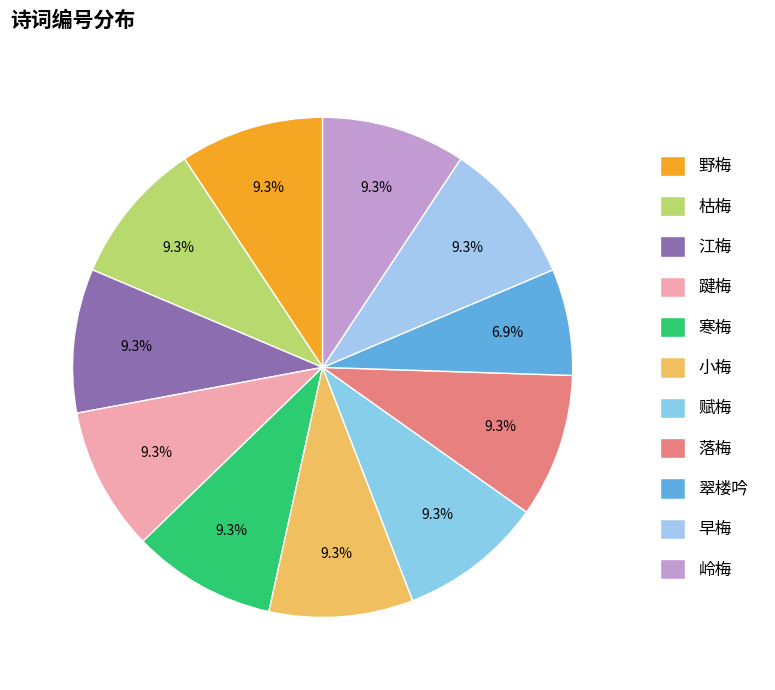

What percentage do 岭梅 and 早梅 together represent?

18.6%